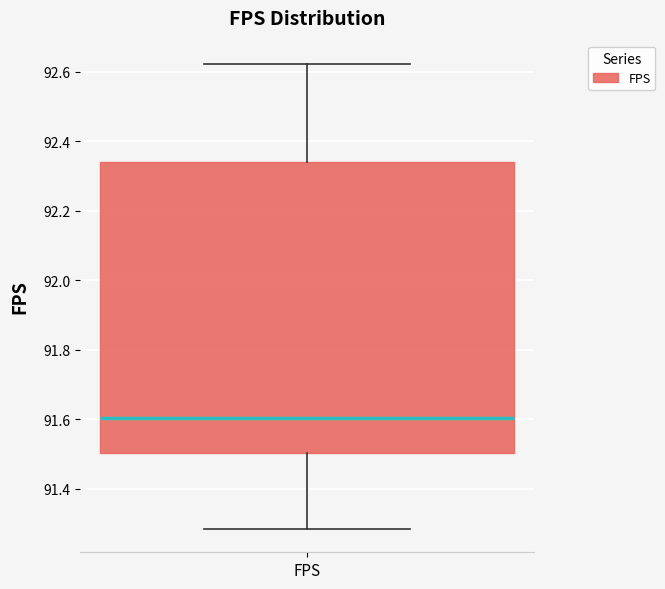

Transcribe this box plot: give where the median line is, the range the box spans, and where the two whiskers end, as read against the y-axis. The values are not printed on the chart, so give them approximately, as read against the axis.

median 91.60, box 91.50 to 92.34, whiskers 91.28 to 92.62